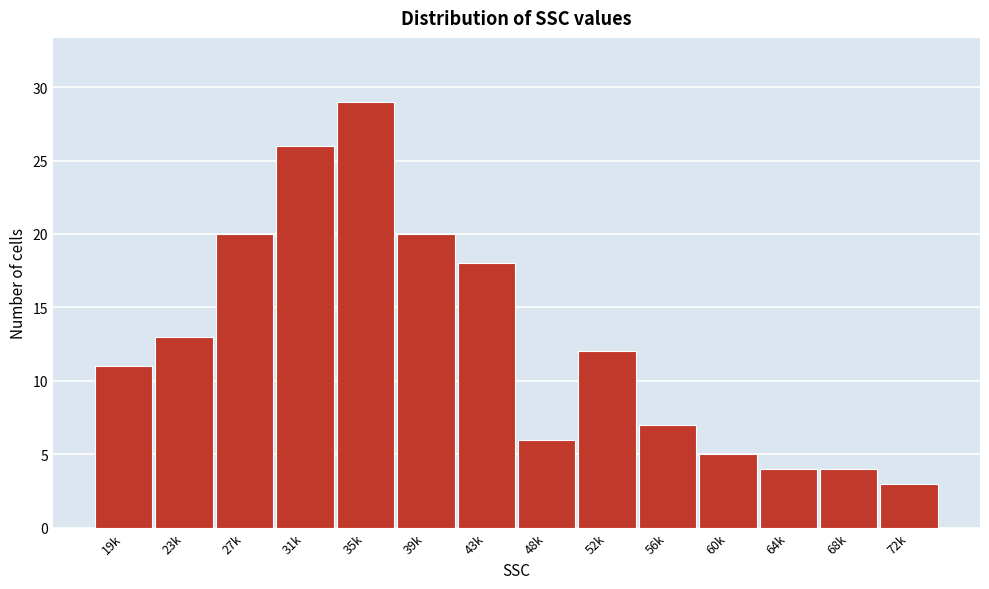

Reading right to left, list all the values displayed in this chart.

72k=3	68k=4	64k=4	60k=5	56k=7	52k=12	48k=6	43k=18	39k=20	35k=29	31k=26	27k=20	23k=13	19k=11